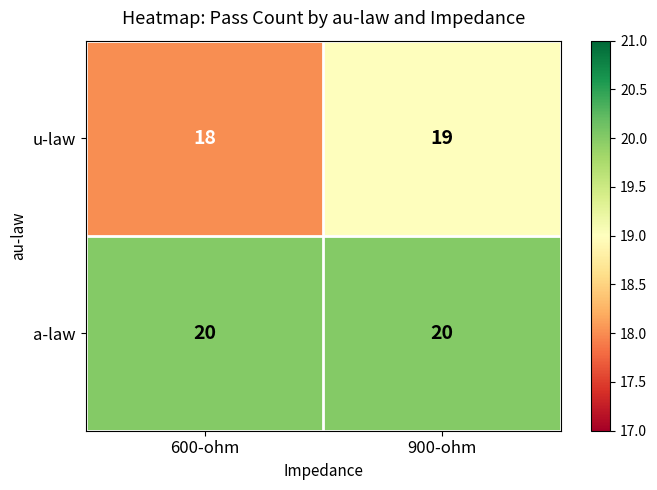

What is the sum of all u-law values?

37